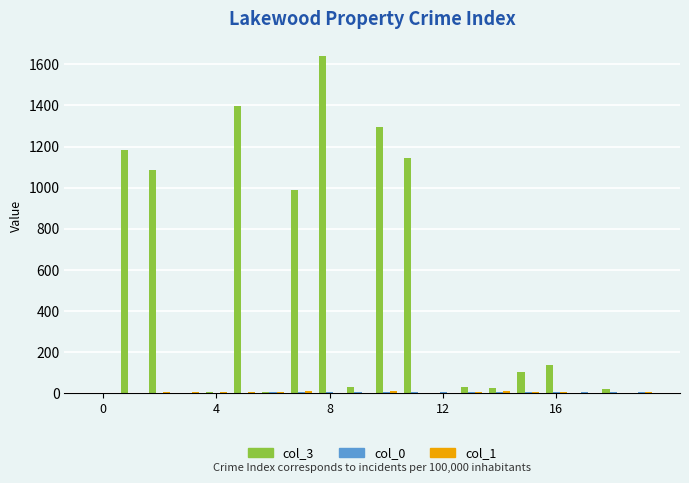

What is the maximum value shown in the chart?

1643